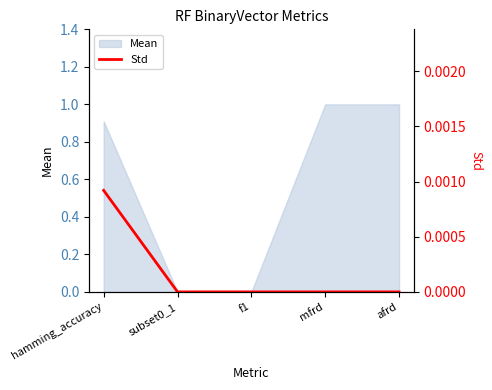

The Mean series shows 0.0 at f1. True or false?

True